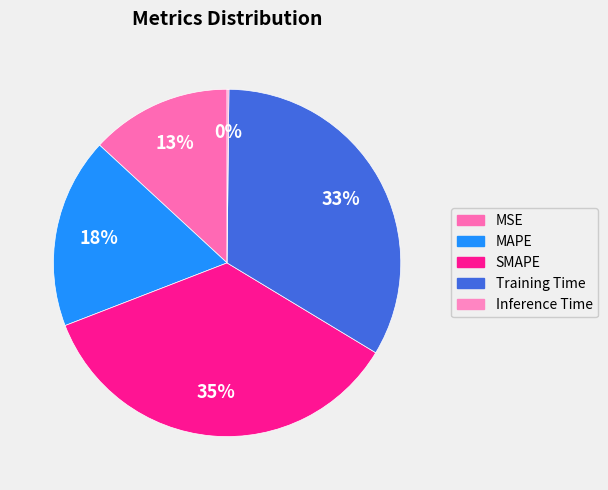

What percentage is the Training Time slice, to the nearest percent?

33%